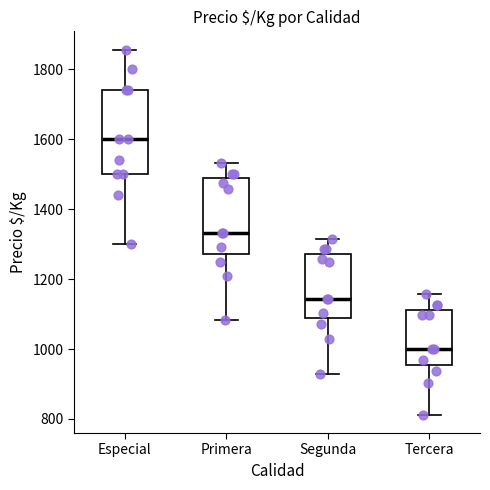

Which box has the lowest median line?

Tercera